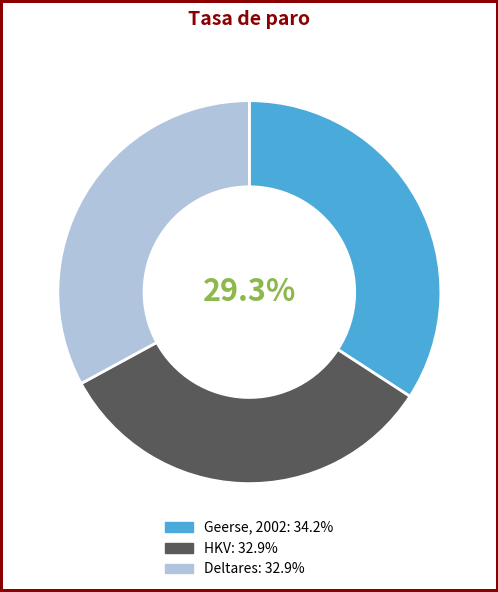

To the nearest percent, what is the combined percentage of HKV and Geerse, 2002?

67%